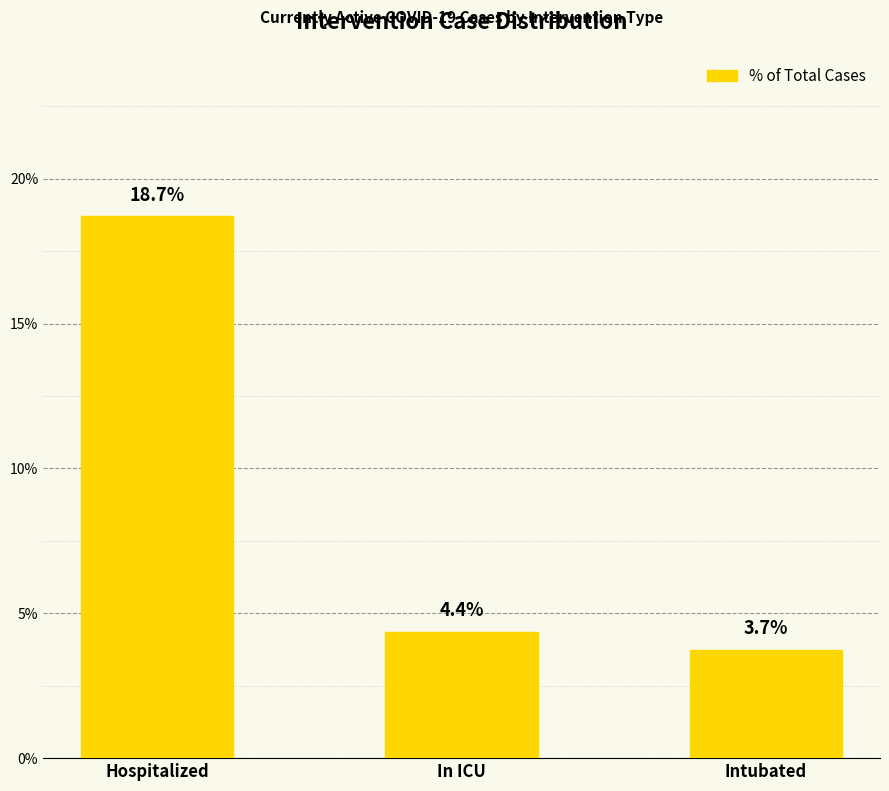

At which category does the chart reach its minimum across all series?

Intubated